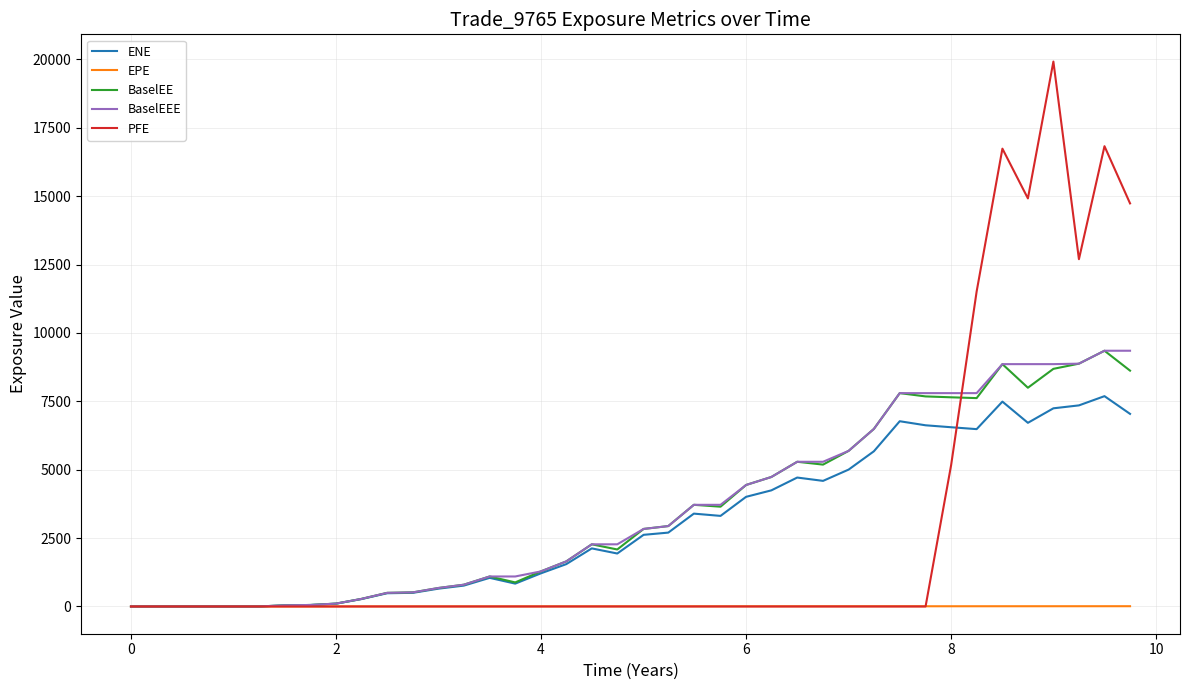

What is the maximum value shown in the chart?

19923.9